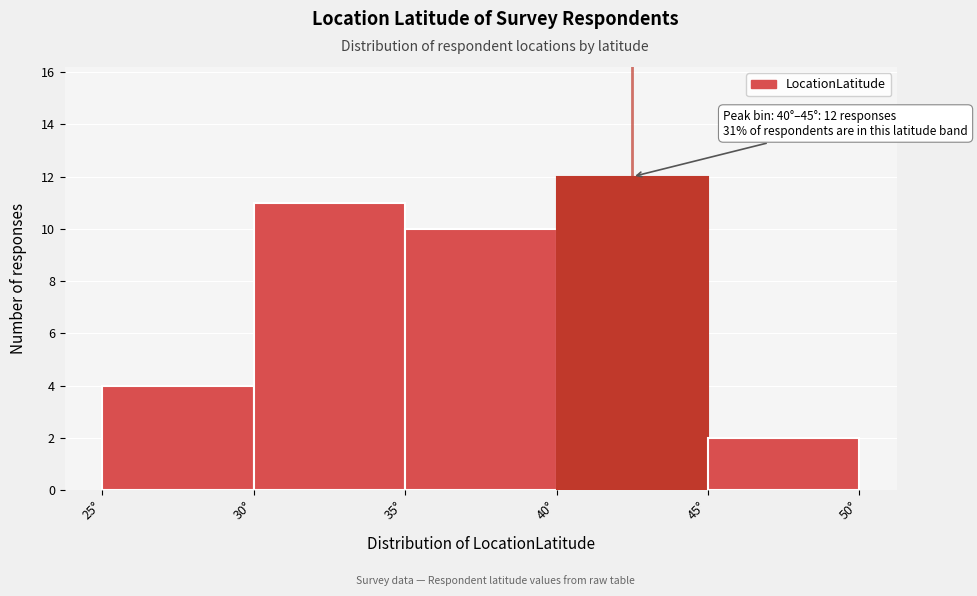

Which range on the x-axis has the tallest bar?

40 to 45